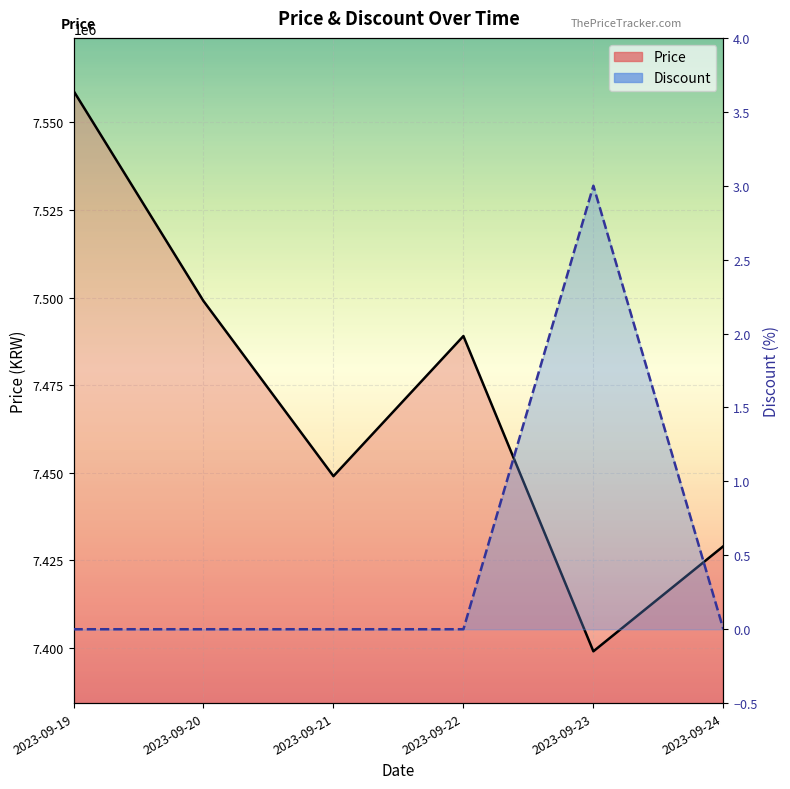

True or false: Discount has a value of 0 at 2023-09-20.

True